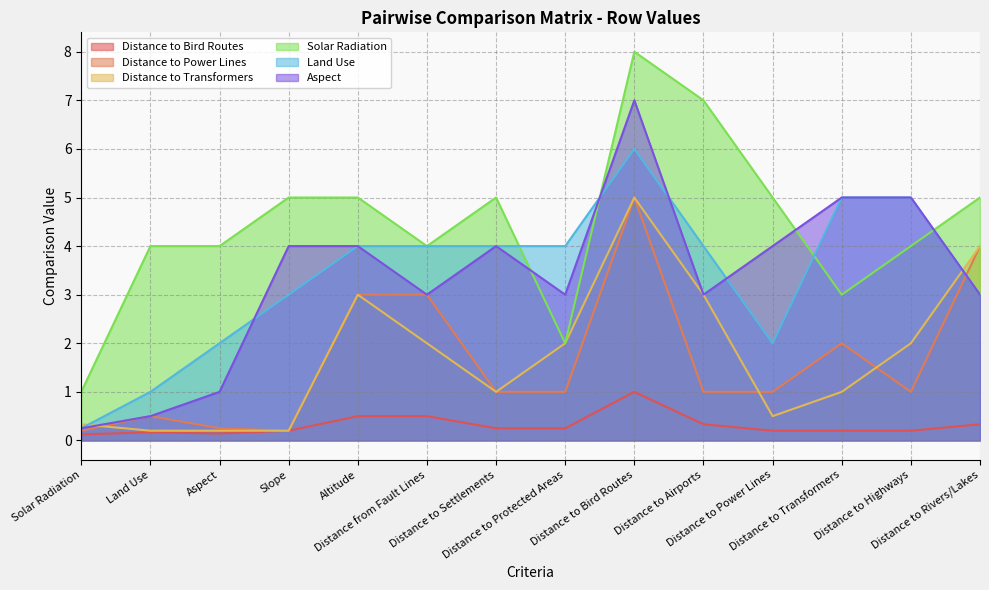

At which category does Solar Radiation reach its first local valley?

Distance from Fault Lines